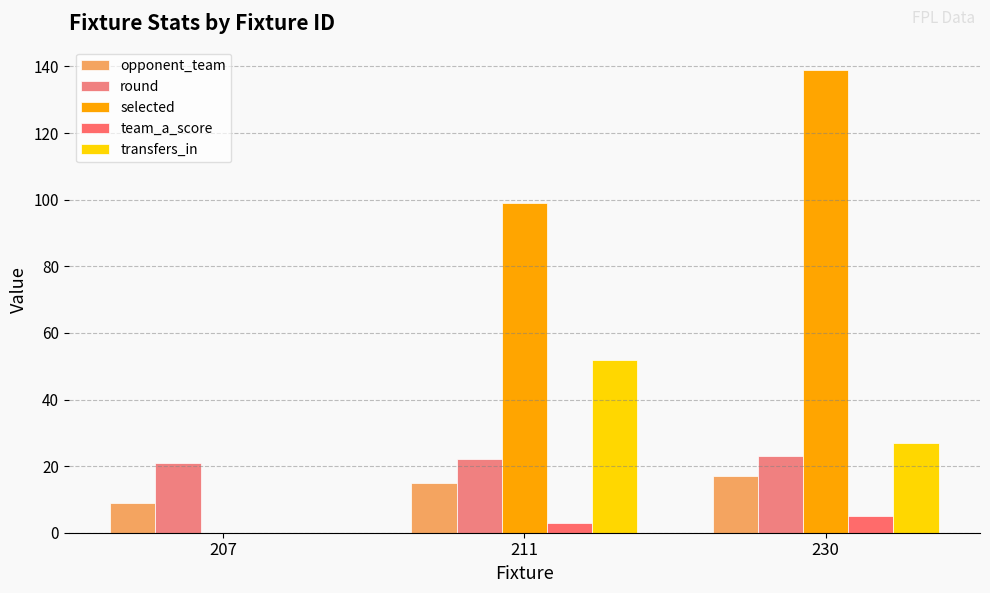

Does the chart contain stacked bars?

No